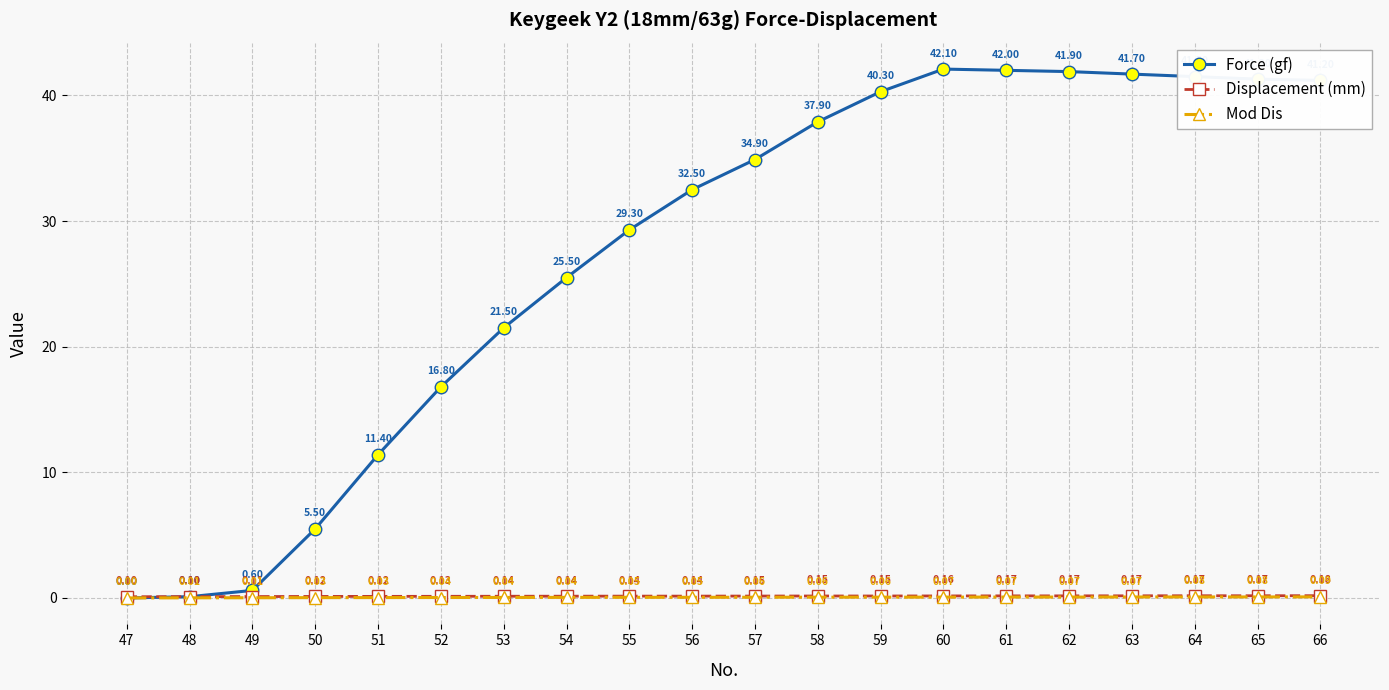

List the series in order of their peak value, lowest first.

Mod Dis, Displacement (mm), Force (gf)